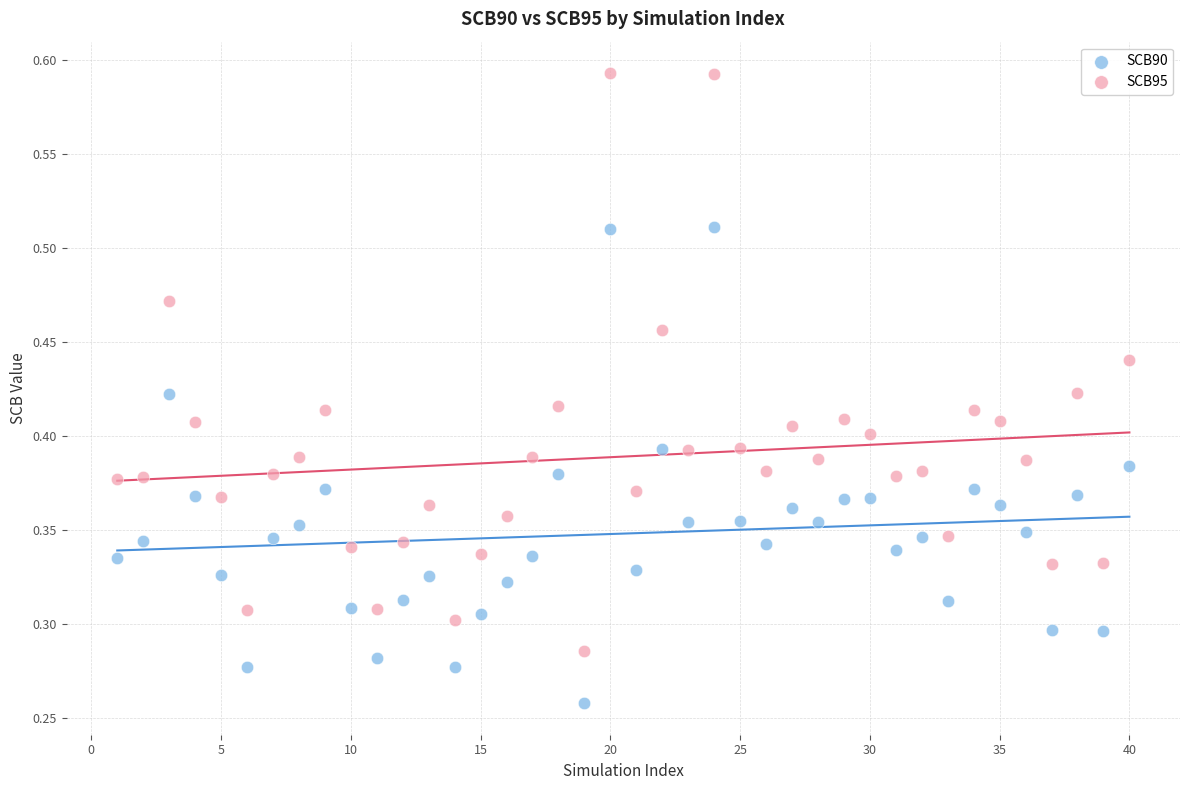

Which series reaches the maximum Y coordinate?

SCB95